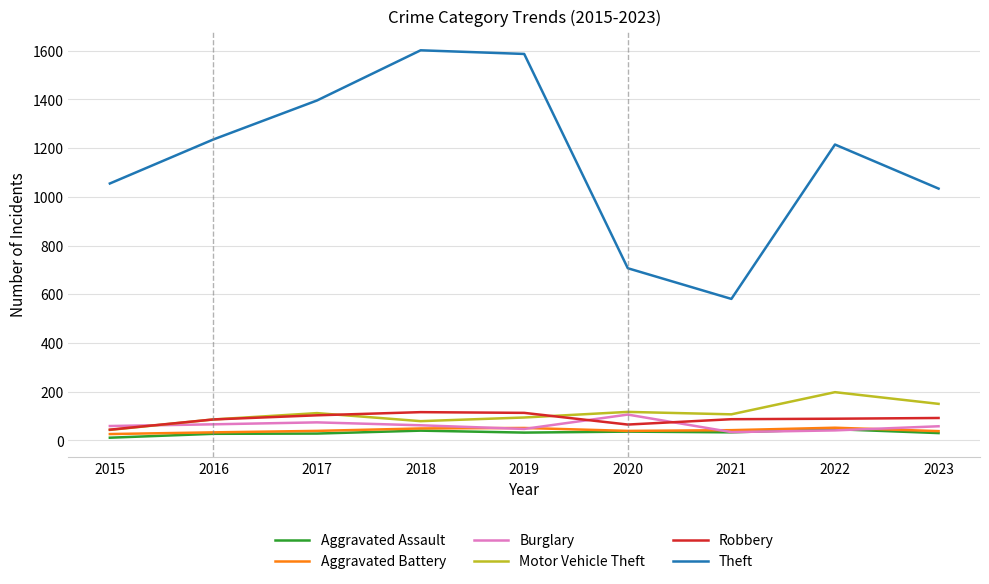

True or false: Aggravated Assault and Motor Vehicle Theft intersect in this chart.

False